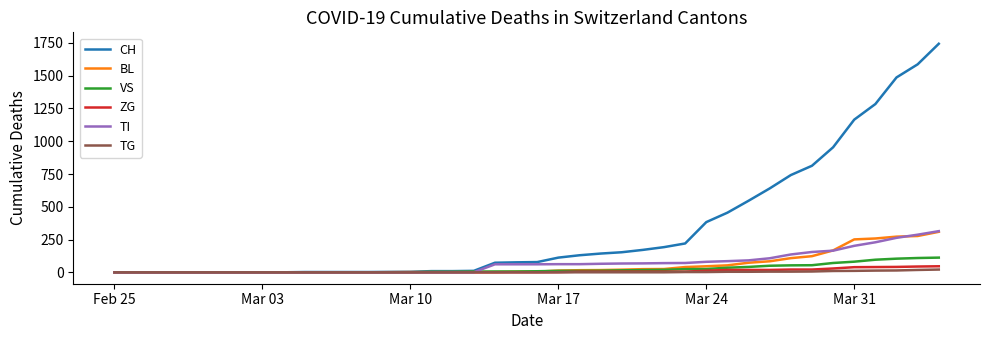

What is the maximum value shown in the chart?

1744